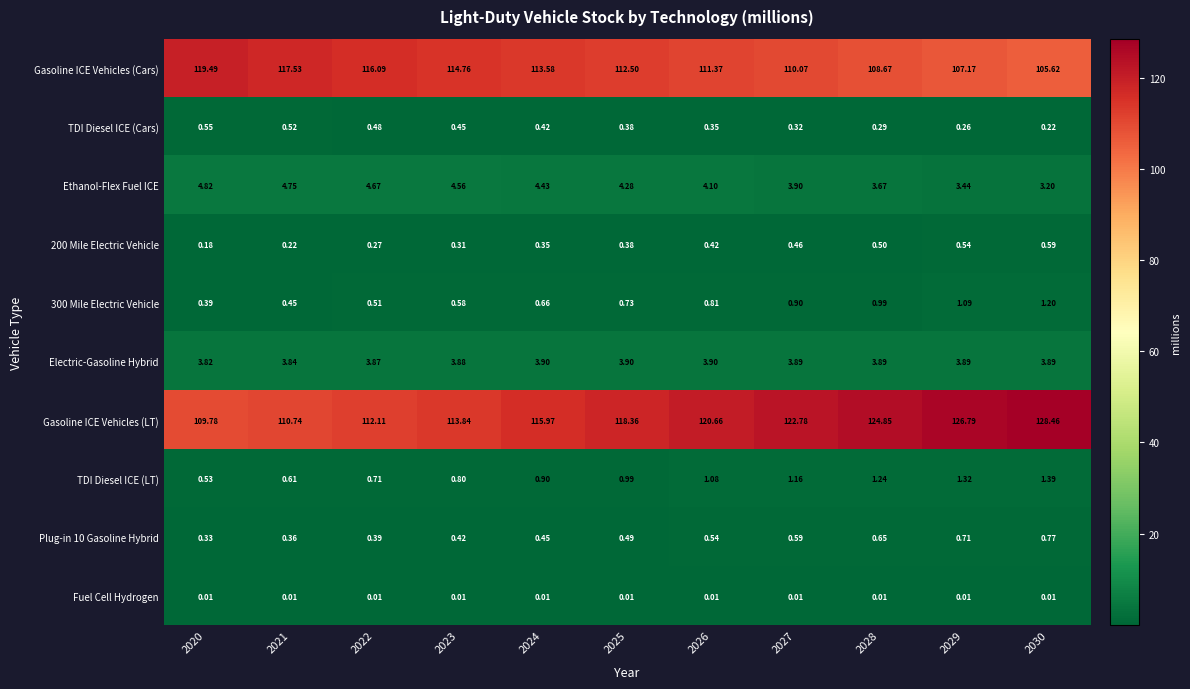

Count the number of data series in this chart.

10